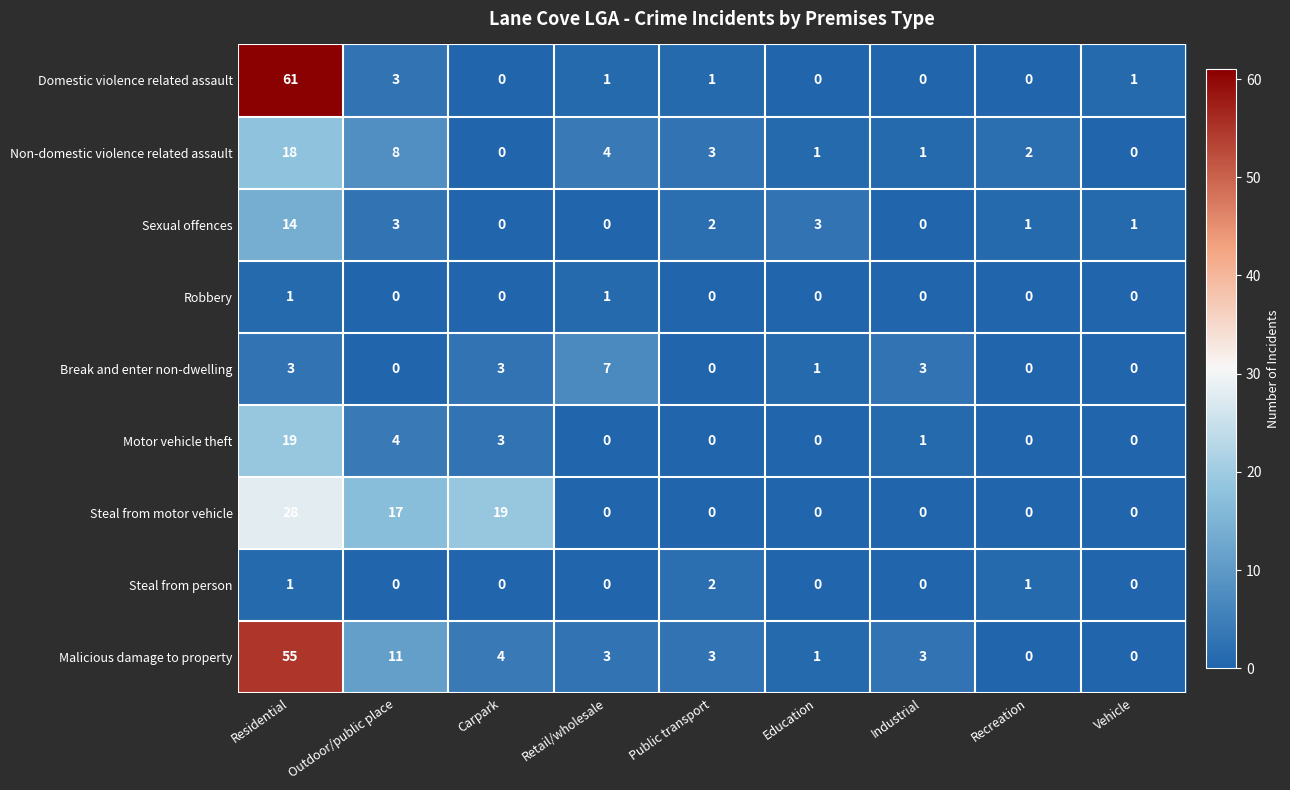

At which category is the sum across all series the highest?

Residential